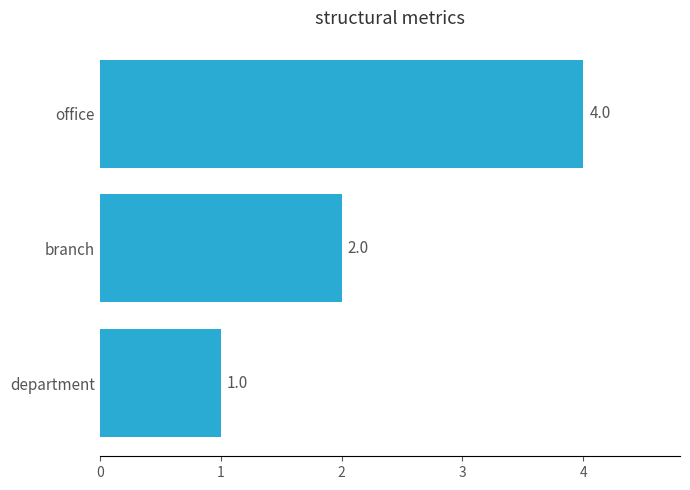

Which has a higher value, department or office?

office